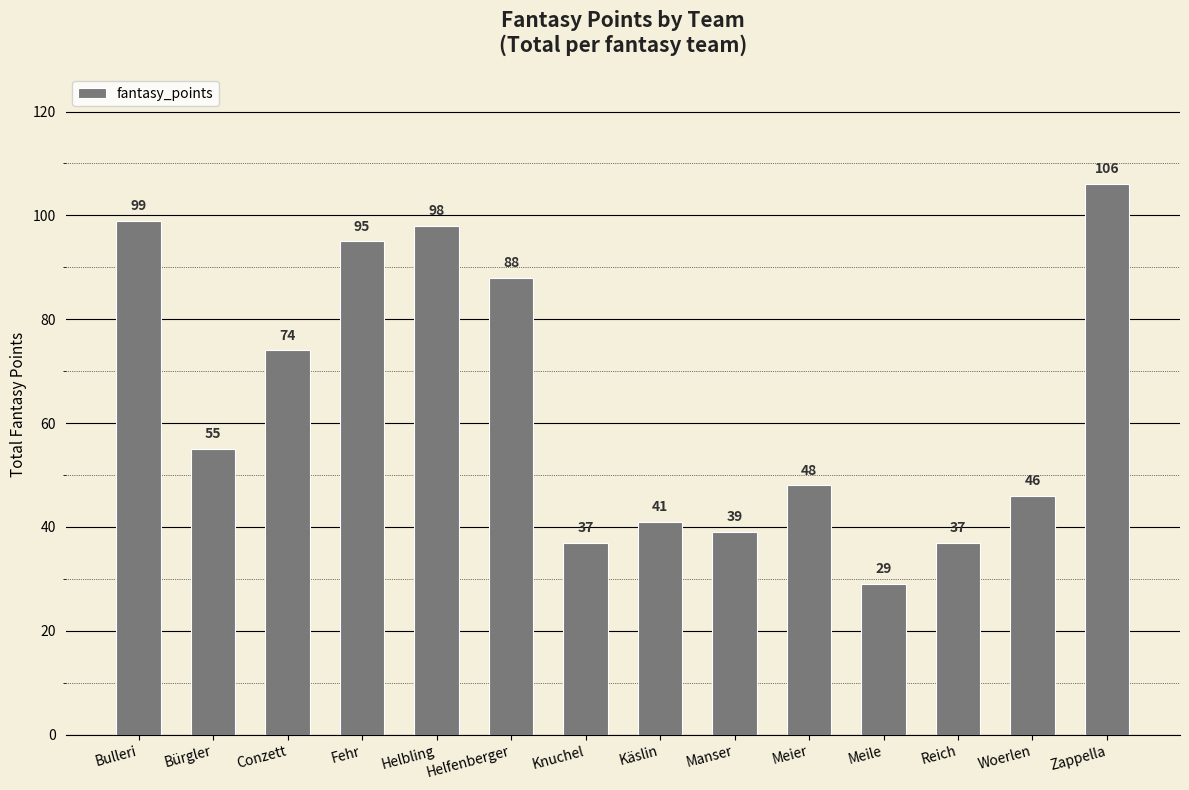

How many bars are there in total?

14